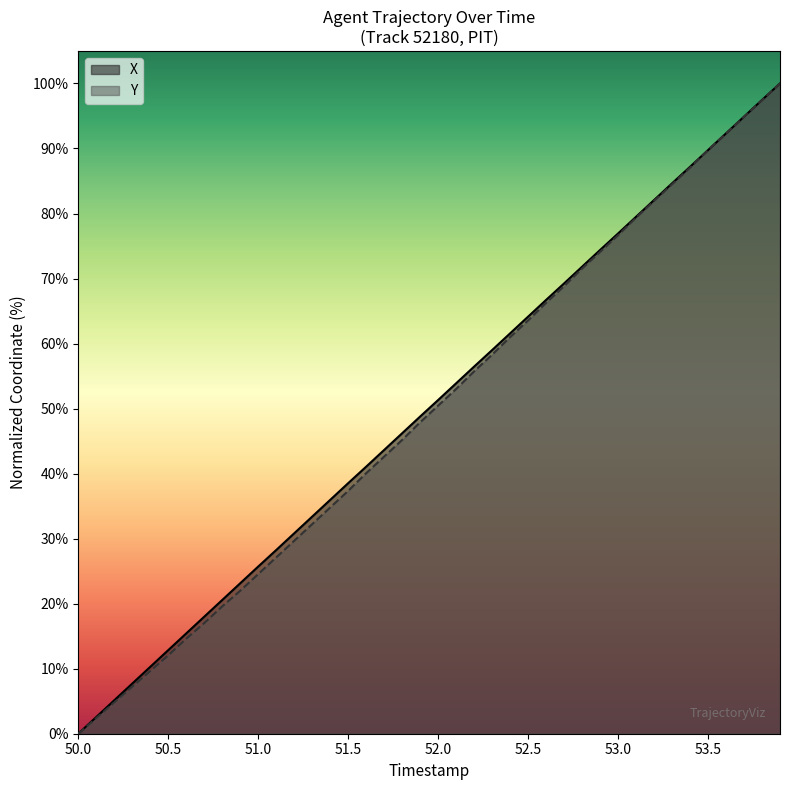

At which label does X reach its minimum?

50.0